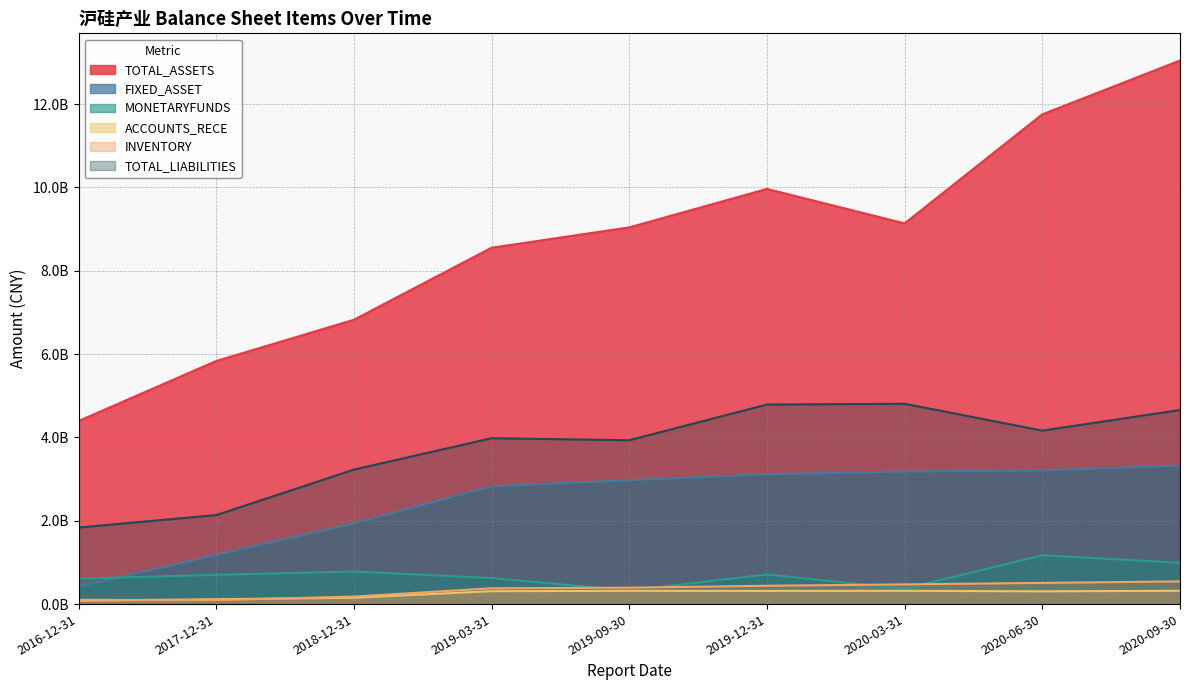

Is it true that TOTAL_LIABILITIES equals 964583147.5 at 2020-03-31?

False